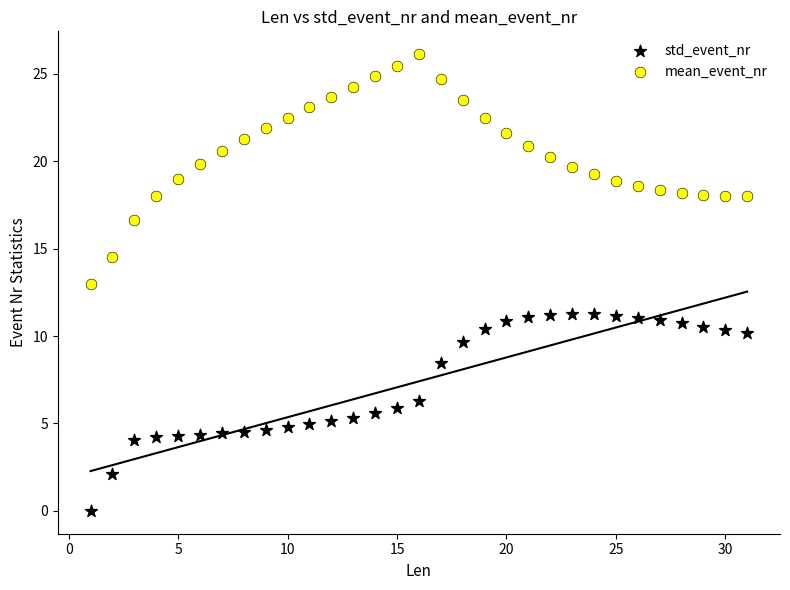

Across all data points, what is the range of Y values (max minus min)?

26.1